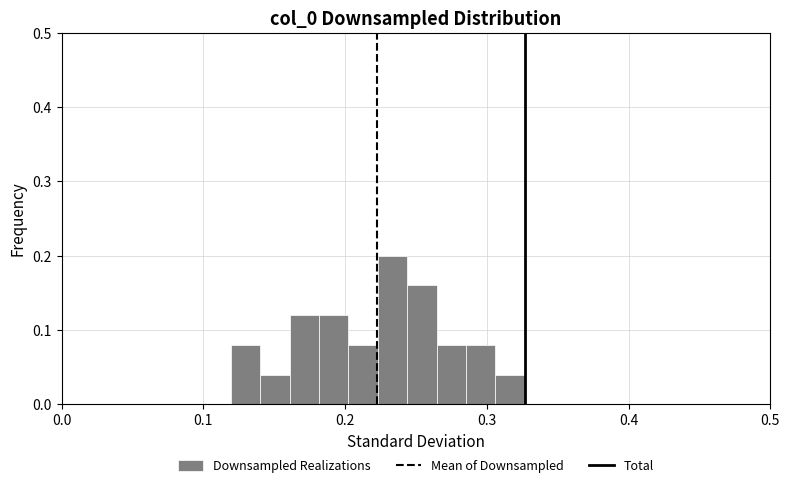

Around what value on the x-axis is the tallest bar? Give the approximate position of its centre, as read against the axis.

0.23